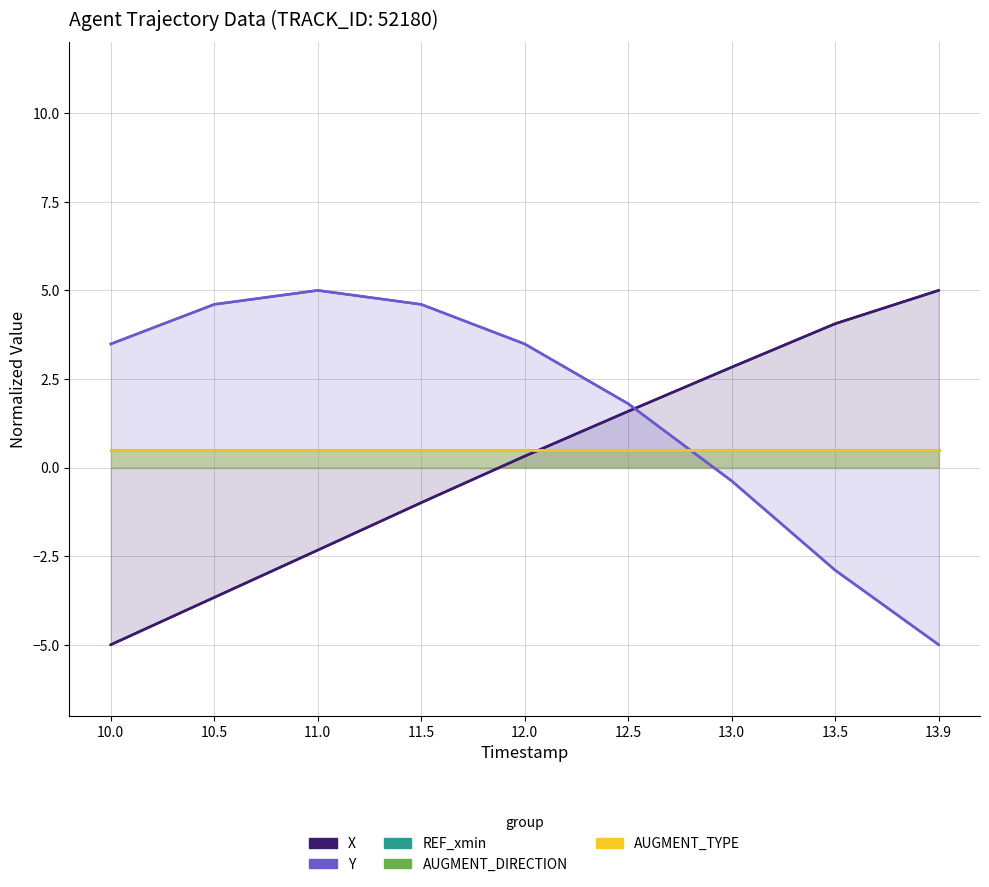

How many data points in Y are less than 3?

4